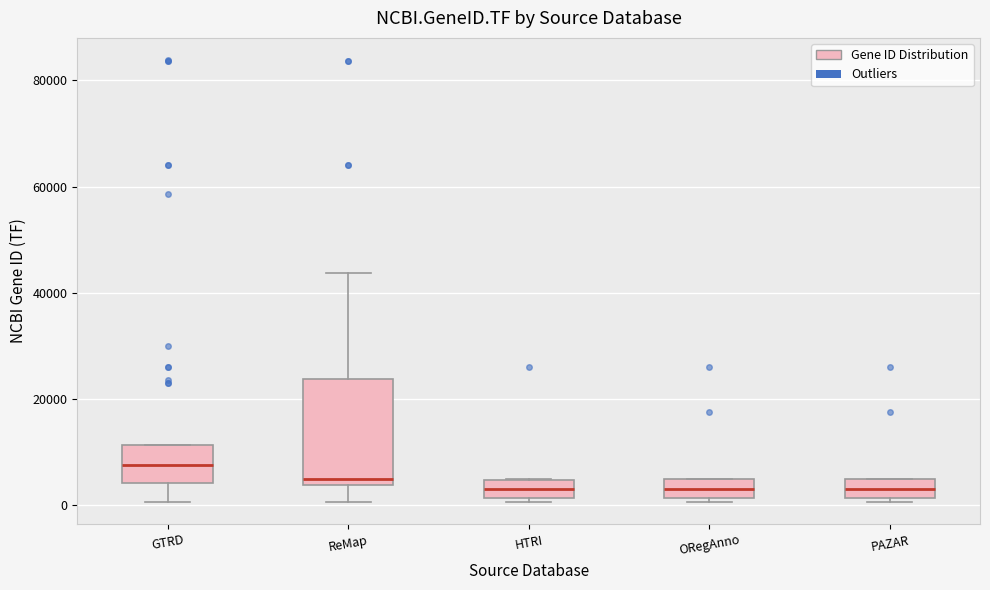

Where is the upper edge of the box for PAZAR on the y-axis? The values are not printed on the chart, so give them approximately, as read against the axis.

4000